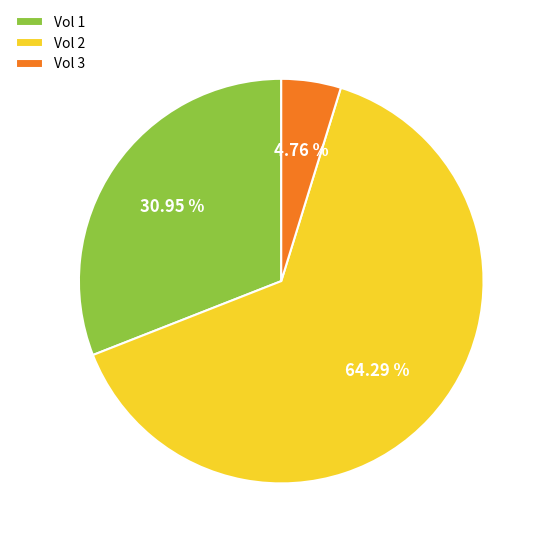

How many slices are in this pie chart?

3